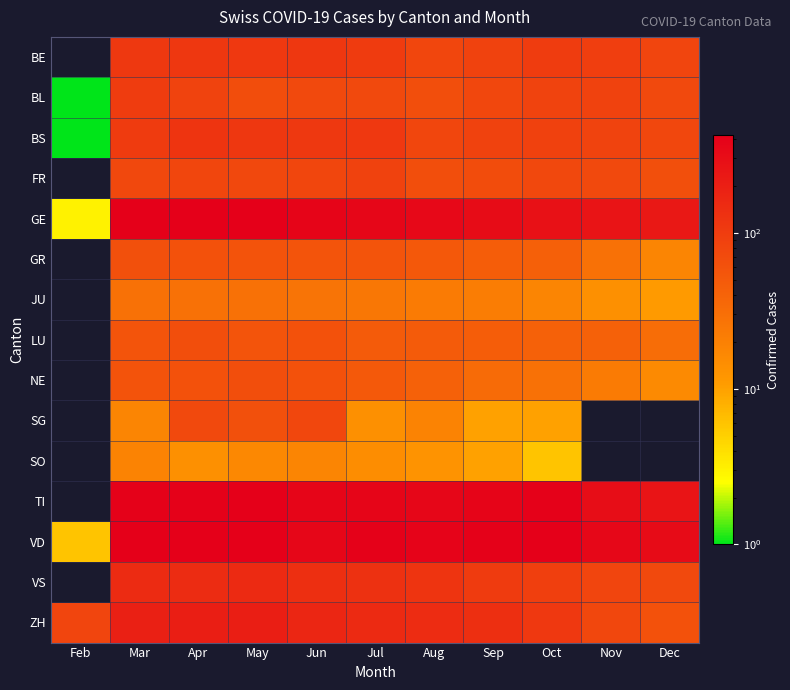

Reading left to right, extract all data points from this chart.

BE: Feb=0	Mar=112	Apr=115	May=109	Jun=113	Jul=104	Aug=81	Sep=88	Oct=99	Nov=94	Dec=82
BL: Feb=1	Mar=99	Apr=86	May=68	Jun=73	Jul=75	Aug=66	Sep=79	Oct=86	Nov=88	Dec=75
BS: Feb=1	Mar=105	Apr=119	May=115	Jun=112	Jul=108	Aug=80	Sep=89	Oct=90	Nov=87	Dec=79
FR: Feb=0	Mar=77	Apr=81	May=77	Jun=80	Jul=89	Aug=67	Sep=70	Oct=77	Nov=74	Dec=65
GE: Feb=3	Mar=405	Apr=424	May=406	Jun=382	Jul=365	Aug=339	Sep=313	Oct=272	Nov=258	Dec=238
GR: Feb=0	Mar=63	Apr=60	May=59	Jun=58	Jul=58	Aug=52	Sep=45	Oct=43	Nov=29	Dec=18
JU: Feb=0	Mar=29	Apr=29	May=28	Jun=27	Jul=25	Aug=23	Sep=22	Oct=18	Nov=14	Dec=11
LU: Feb=0	Mar=57	Apr=66	May=57	Jun=61	Jul=49	Aug=49	Sep=45	Oct=42	Nov=41	Dec=32
NE: Feb=0	Mar=59	Apr=61	May=66	Jun=60	Jul=50	Aug=41	Sep=33	Oct=28	Nov=23	Dec=16
SG: Feb=0	Mar=18	Apr=75	May=64	Jun=79	Jul=14	Aug=19	Sep=10	Oct=10	Nov=0	Dec=0
SO: Feb=0	Mar=19	Apr=14	May=17	Jun=18	Jul=15	Aug=13	Sep=10	Oct=6	Nov=0	Dec=0
TI: Feb=0	Mar=401	Apr=396	May=415	Jun=374	Jul=370	Aug=363	Sep=385	Oct=402	Nov=306	Dec=258
VD: Feb=6	Mar=420	Apr=420	May=411	Jun=364	Jul=395	Aug=393	Sep=397	Oct=410	Nov=351	Dec=323
VS: Feb=0	Mar=153	Apr=147	May=154	Jun=138	Jul=129	Aug=119	Sep=104	Oct=92	Nov=83	Dec=73
ZH: Feb=83	Mar=197	Apr=203	May=200	Jun=171	Jul=156	Aug=146	Sep=138	Oct=110	Nov=78	Dec=60